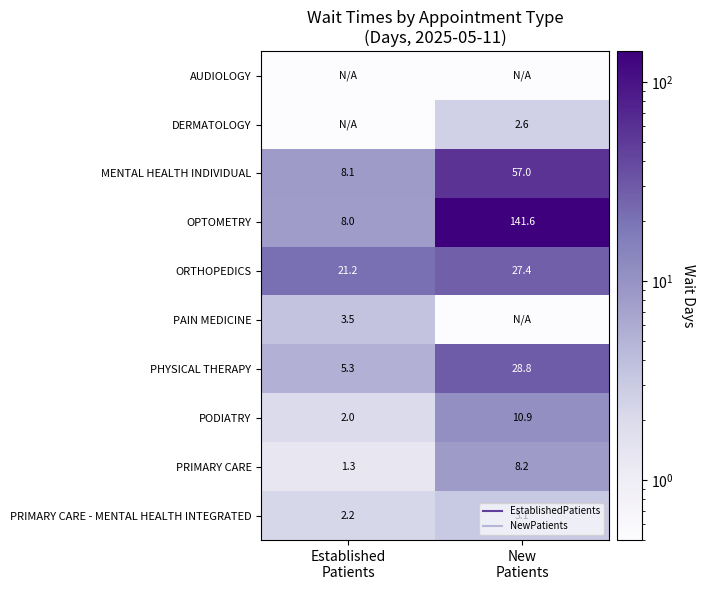

At New Patients, list the series in order from smallest to largest.

AUDIOLOGY, PAIN MEDICINE, DERMATOLOGY, PRIMARY CARE - MENTAL HEALTH INTEGRATED, PRIMARY CARE, PODIATRY, ORTHOPEDICS, PHYSICAL THERAPY, MENTAL HEALTH INDIVIDUAL, OPTOMETRY